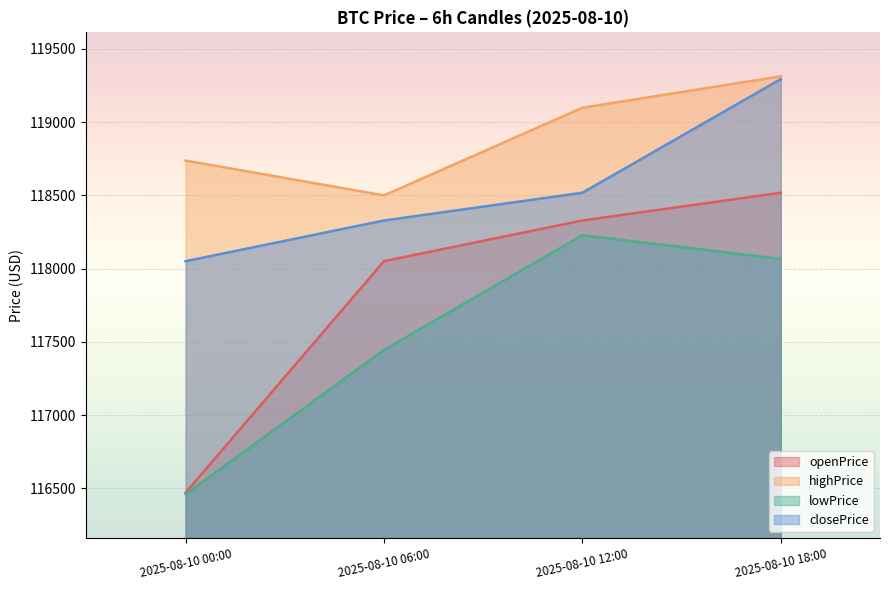

Which series has the largest total across all categories?

highPrice